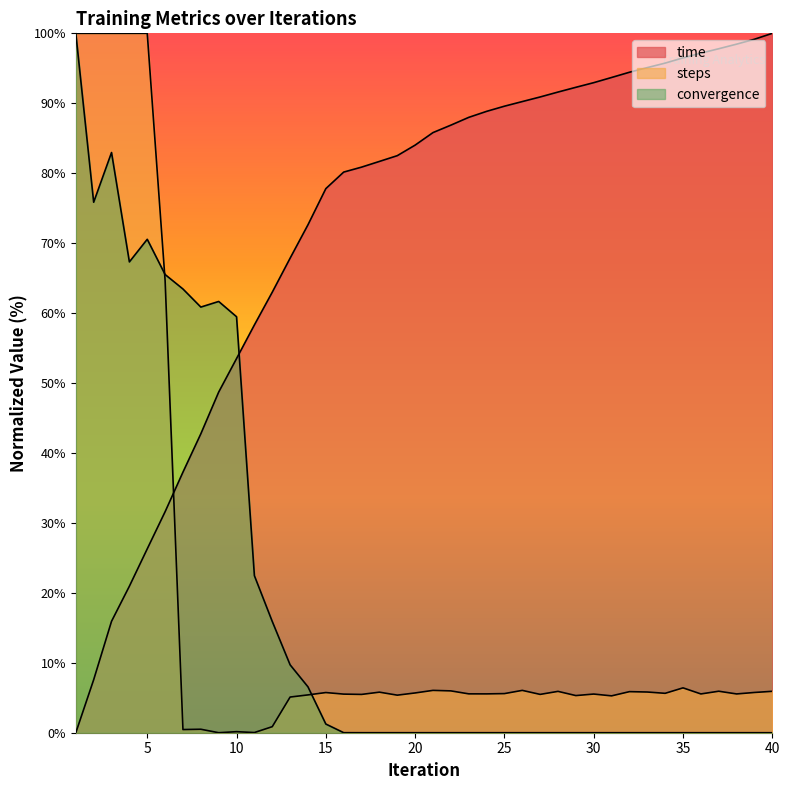

How many distinct data groups are displayed?

3